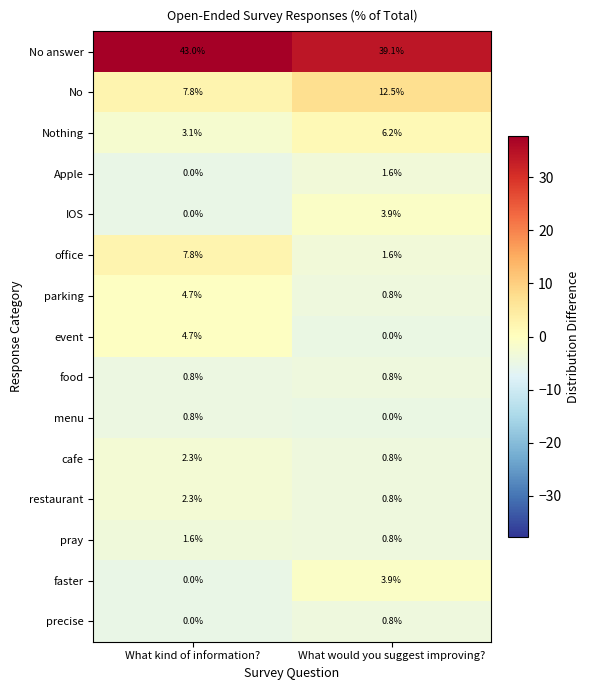

What is the greatest value displayed?

43.0